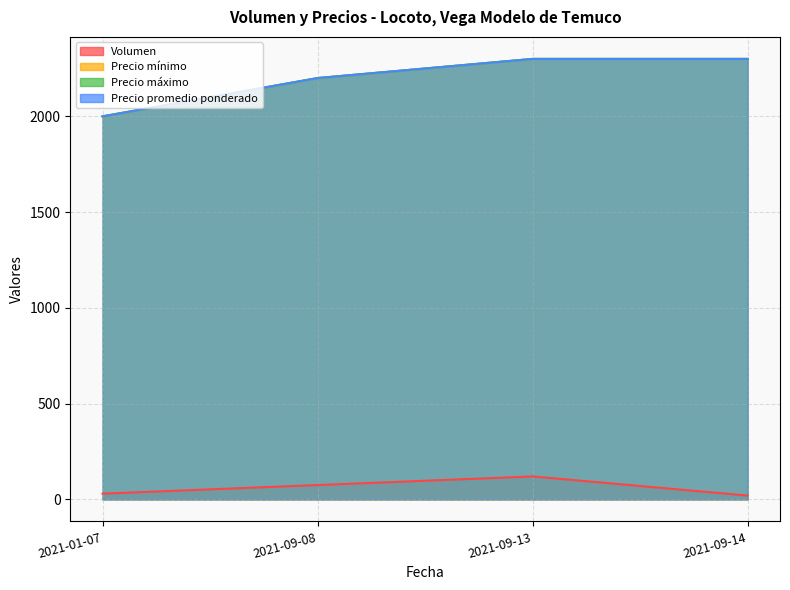

True or false: Precio máximo and Precio promedio ponderado cross at least once.

False